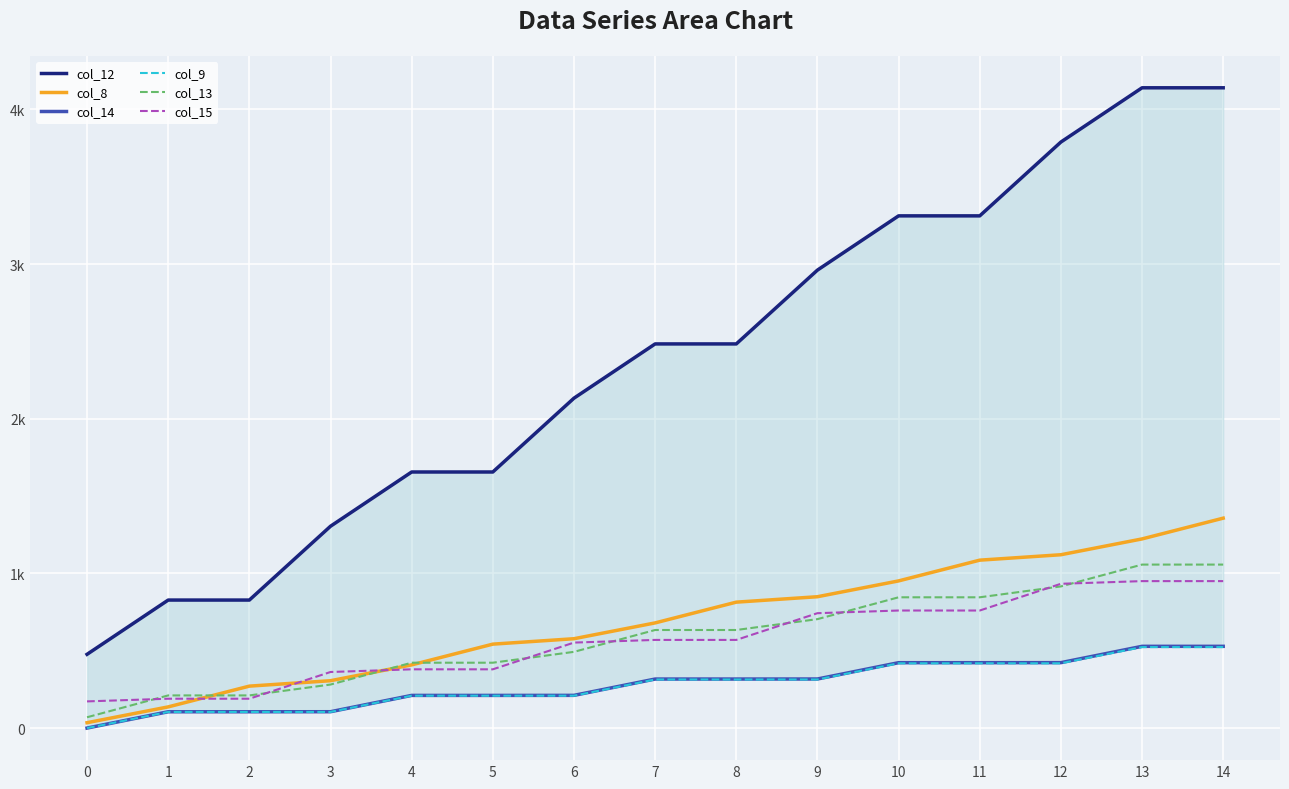

True or false: col_15 and col_9 intersect in this chart.

False